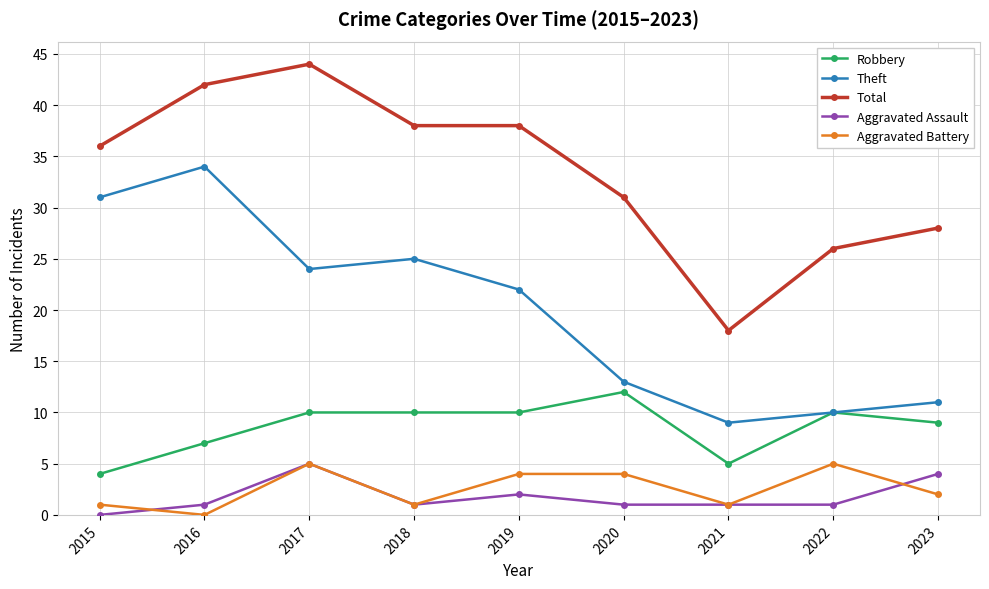

True or false: Aggravated Assault and Total cross at least once.

False